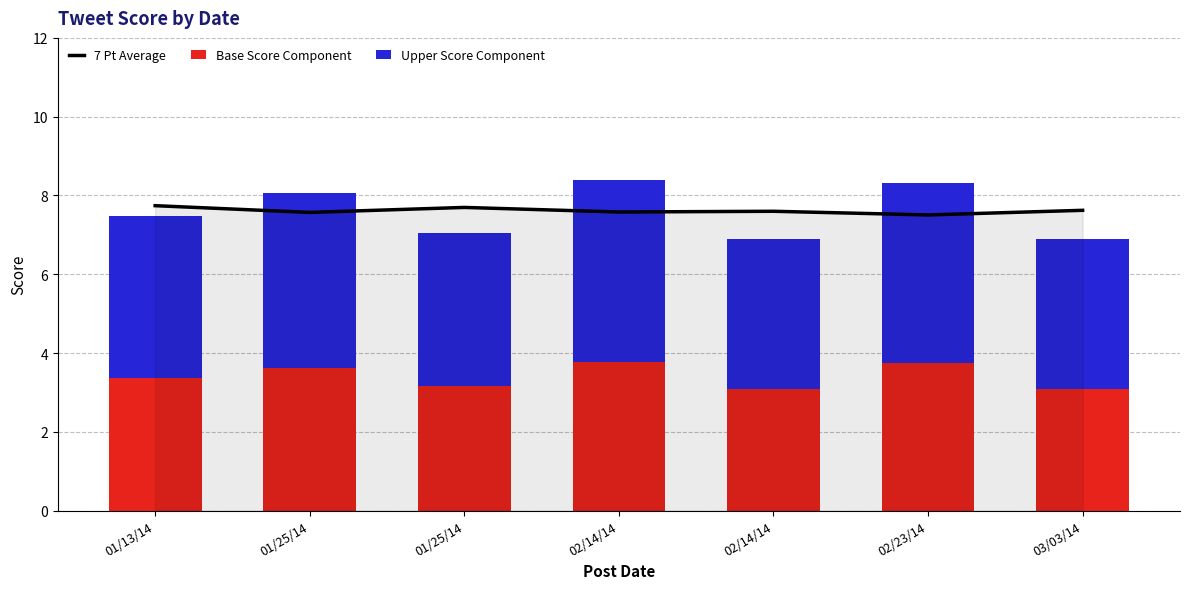

Which series changed the most between 02/23/14 and 03/03/14?

Upper Score Component